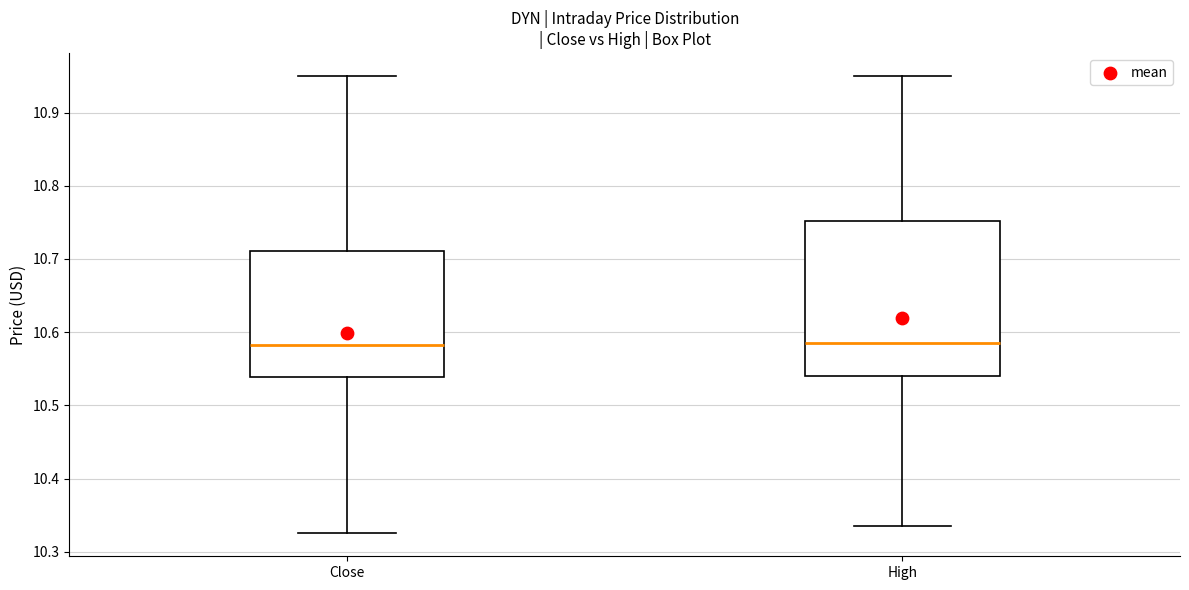

Reading left to right, transcribe this box plot: for each box, give where its median line is, the range the box spans, and where its two whiskers end, as read against the y-axis. The values are not printed on the chart, so give them approximately, as read against the axis.

Close: median 10.58, box 10.54 to 10.71, whiskers 10.32 to 10.95
High: median 10.59, box 10.54 to 10.75, whiskers 10.34 to 10.95